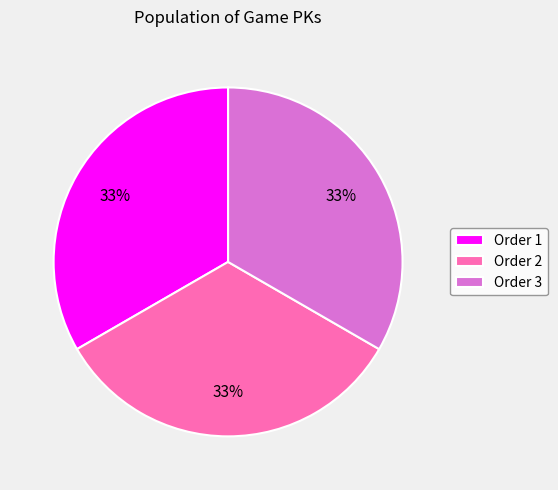

What is the ratio of the value at Order 3 to the value at Order 2?

1.0